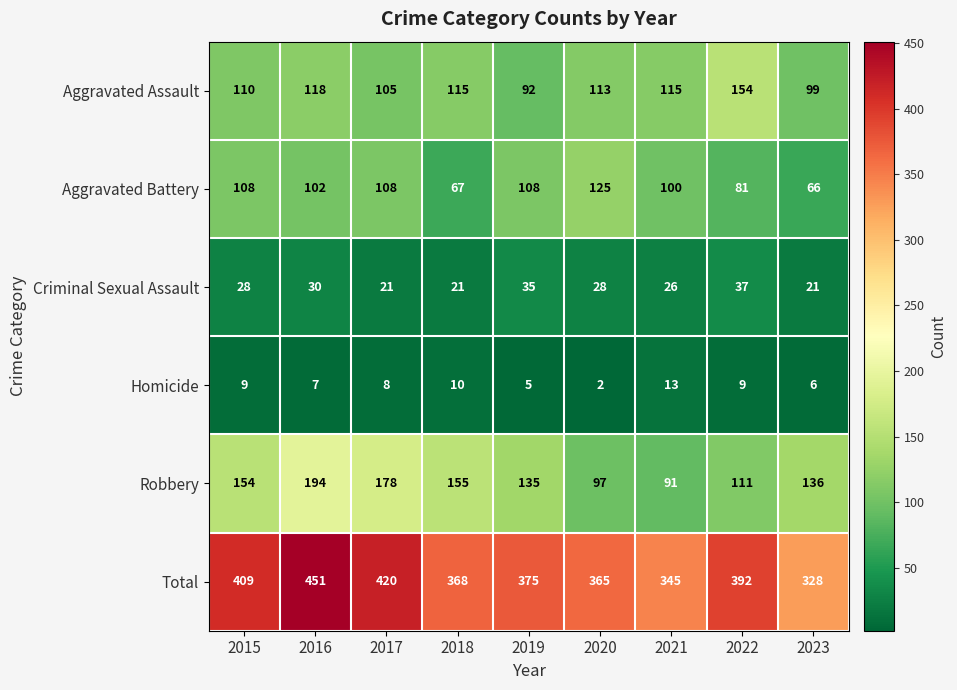

The Homicide series shows 7 at 2016. True or false?

True